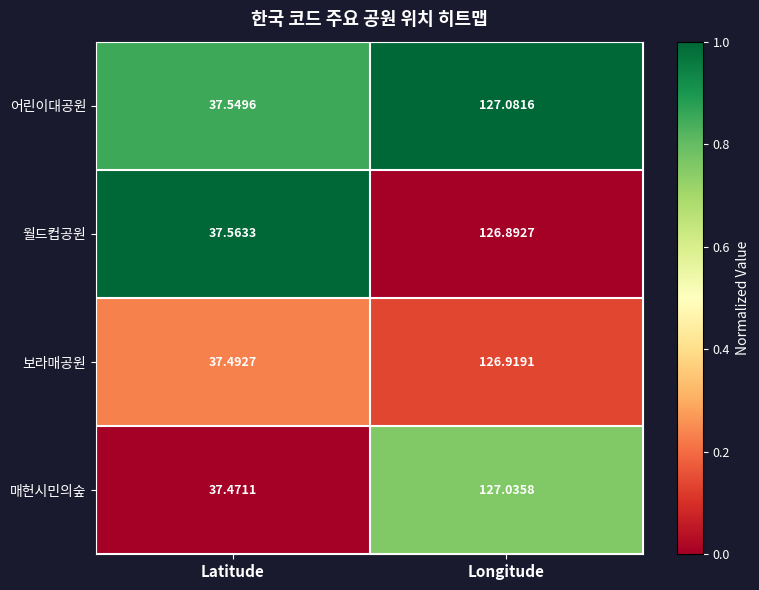

Which series has the widest spread of values?

매헌시민의숲